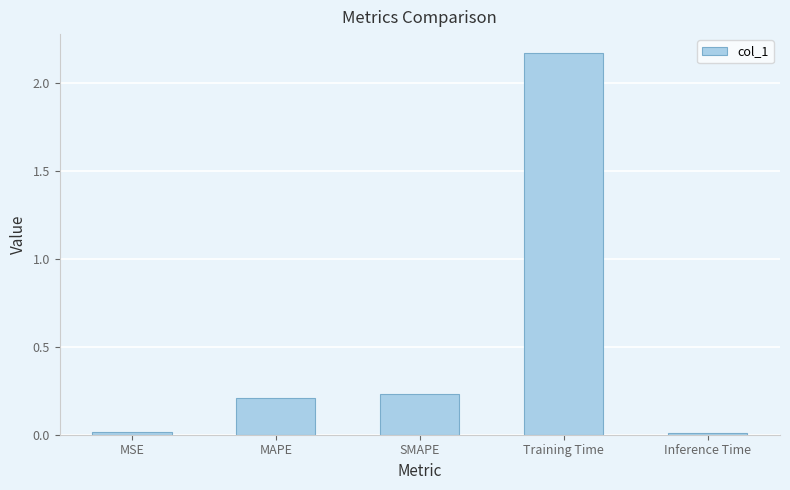

True or false: the data shows 0.2 at SMAPE.

True